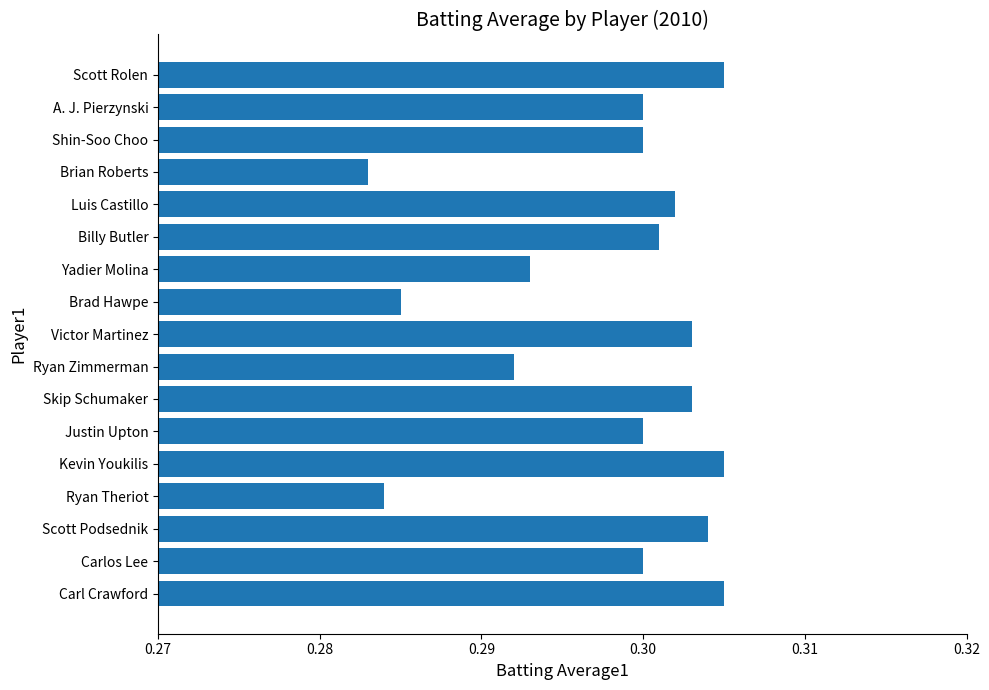

What is the sum of the values at Carl Crawford and Ryan Theriot?

0.6